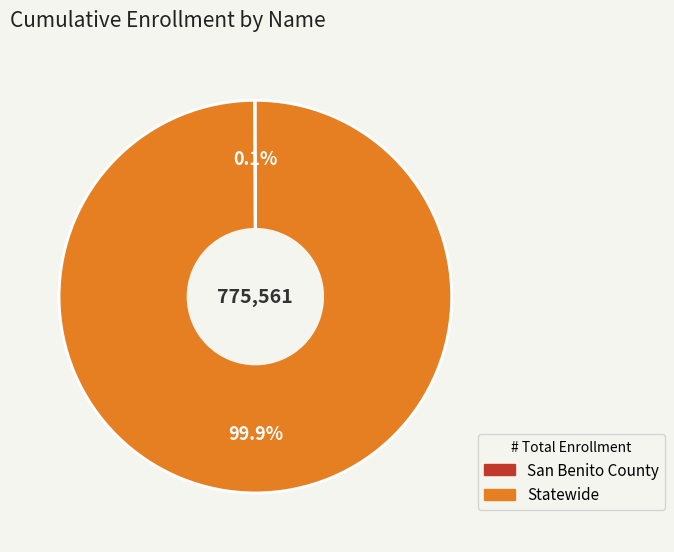

To the nearest percent, what is the average slice percentage?

50%